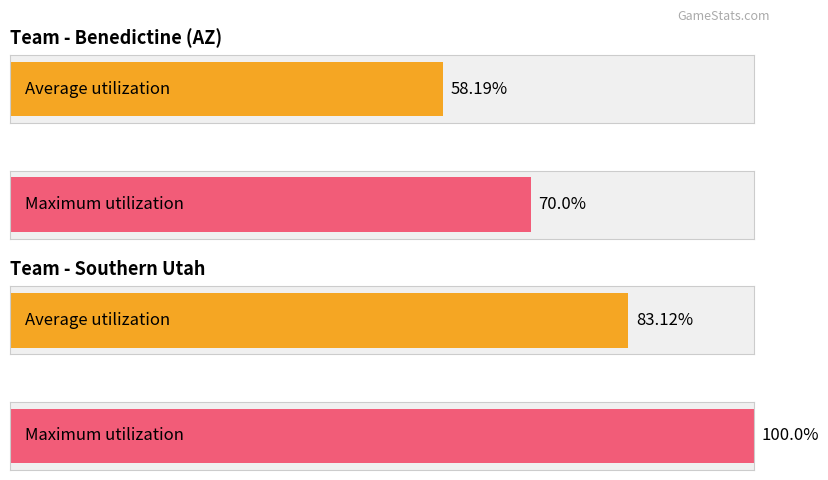

Are the bars horizontal?

Yes